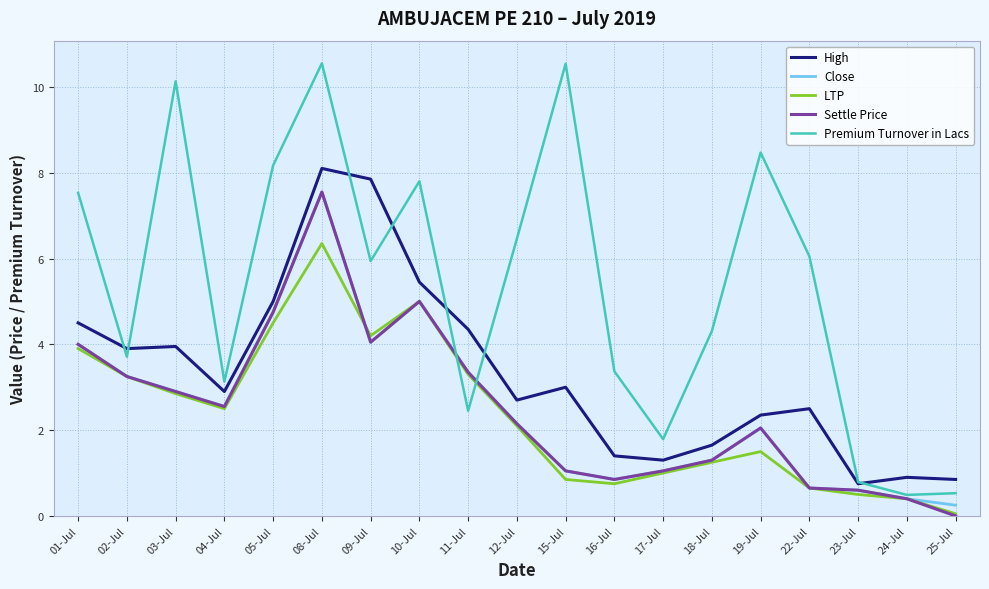

What value does the Close series have at 10-Jul?

5.0